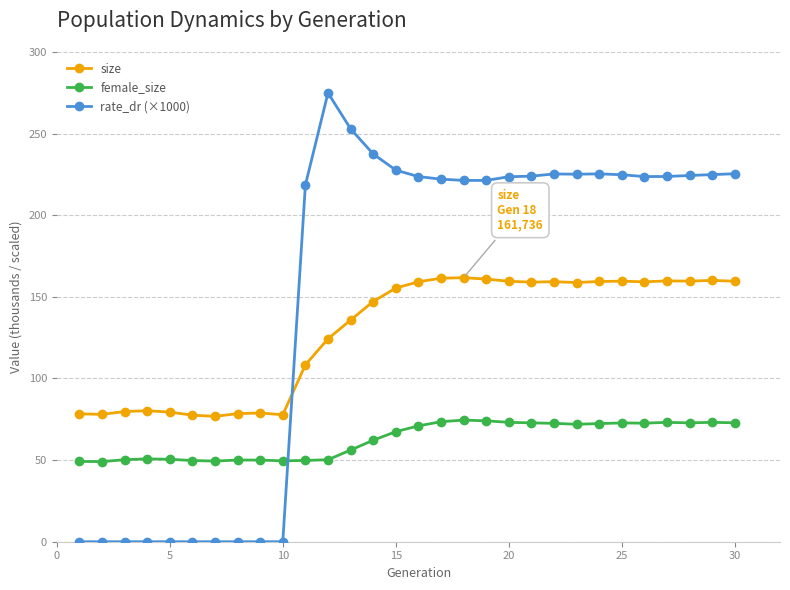

List the series in order of their peak value, highest first.

rate_dr (×1000), size, female_size